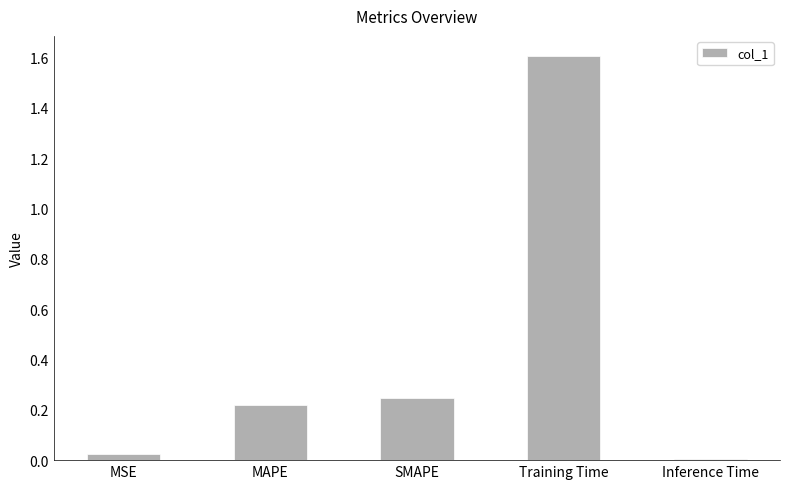

The chart shows a value of 2.9 at Training Time. True or false?

False